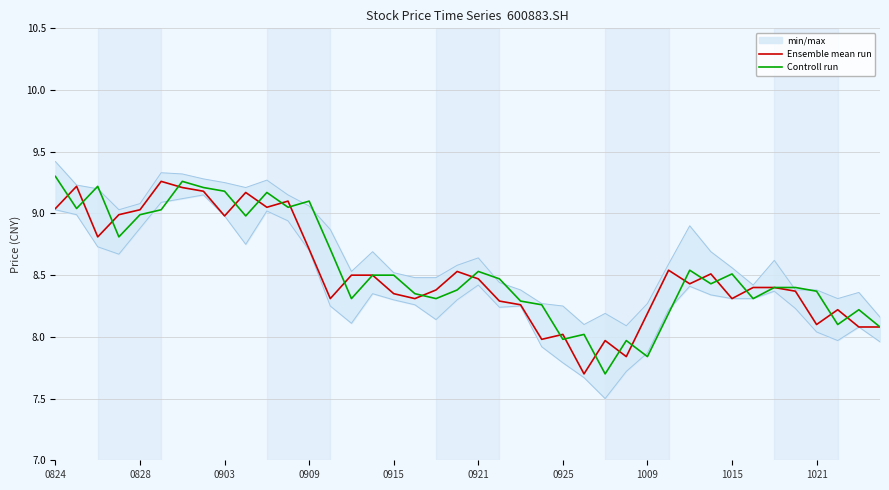

What is the maximum value for Ensemble mean run?

9.3